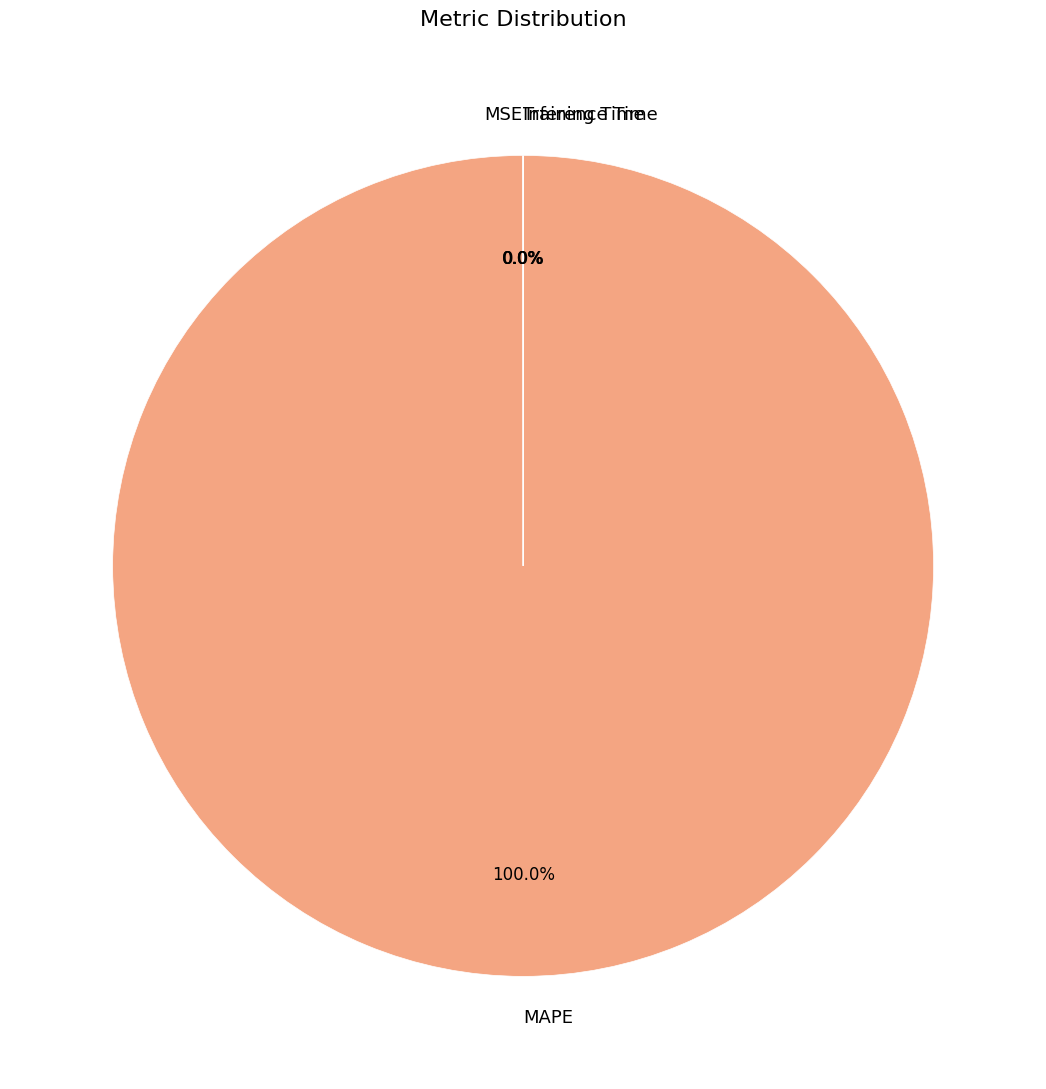

Is there a majority slice in this chart?

Yes